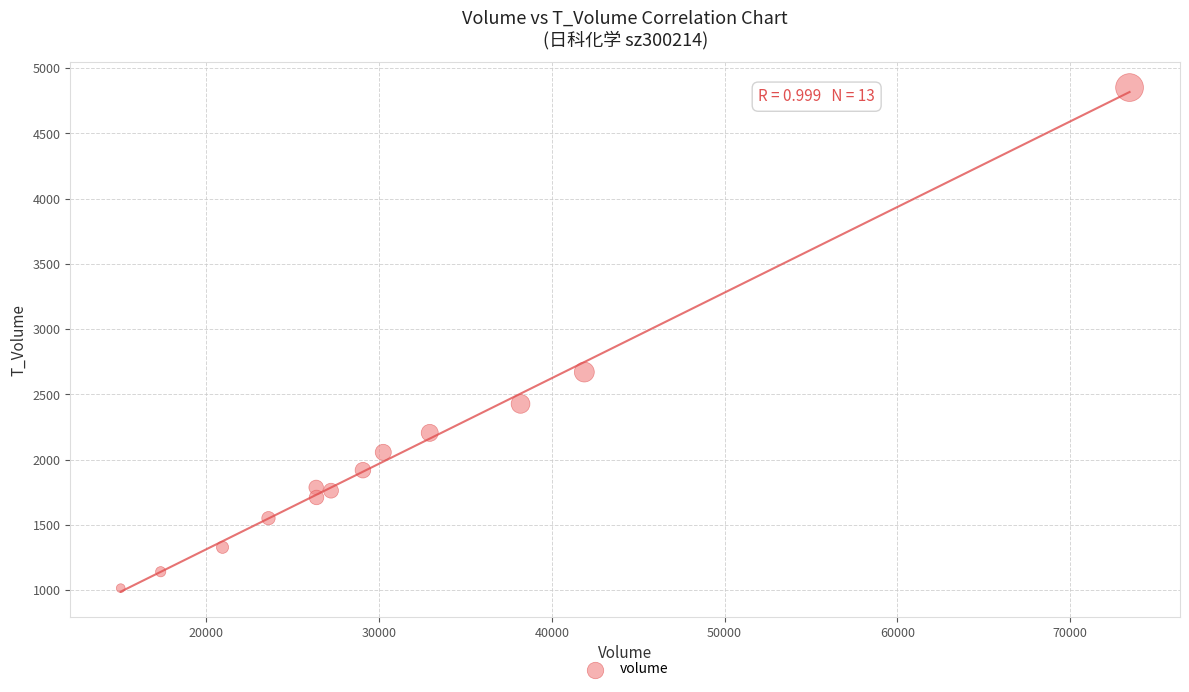

What is the range of Y values (max minus min)?

3836